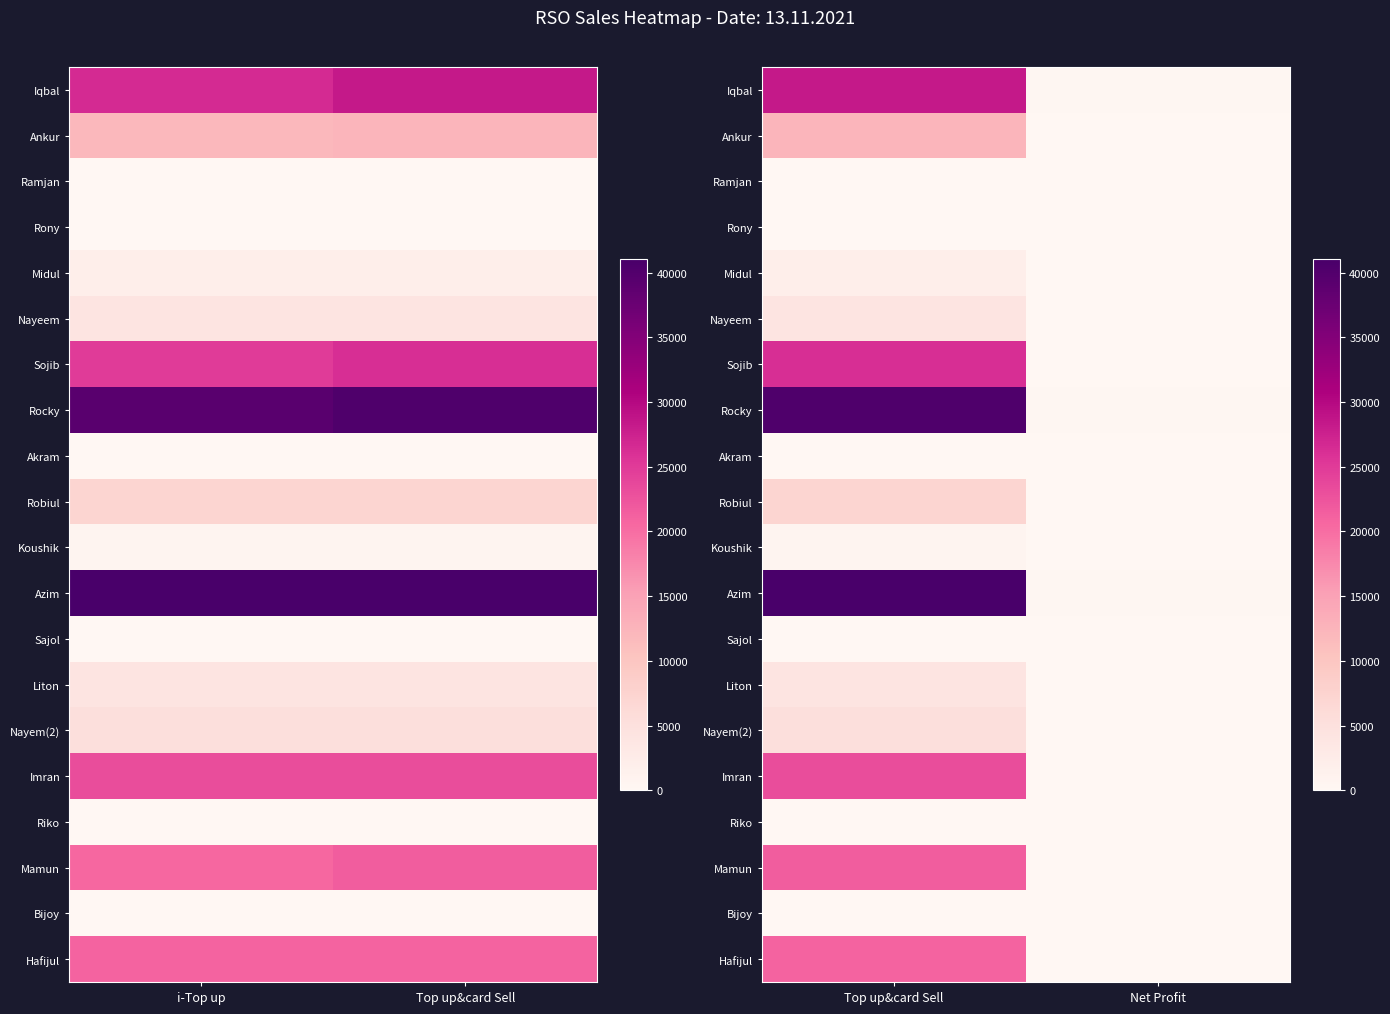

The value of Hafijul at Net Profit is 76.2. True or false?

True